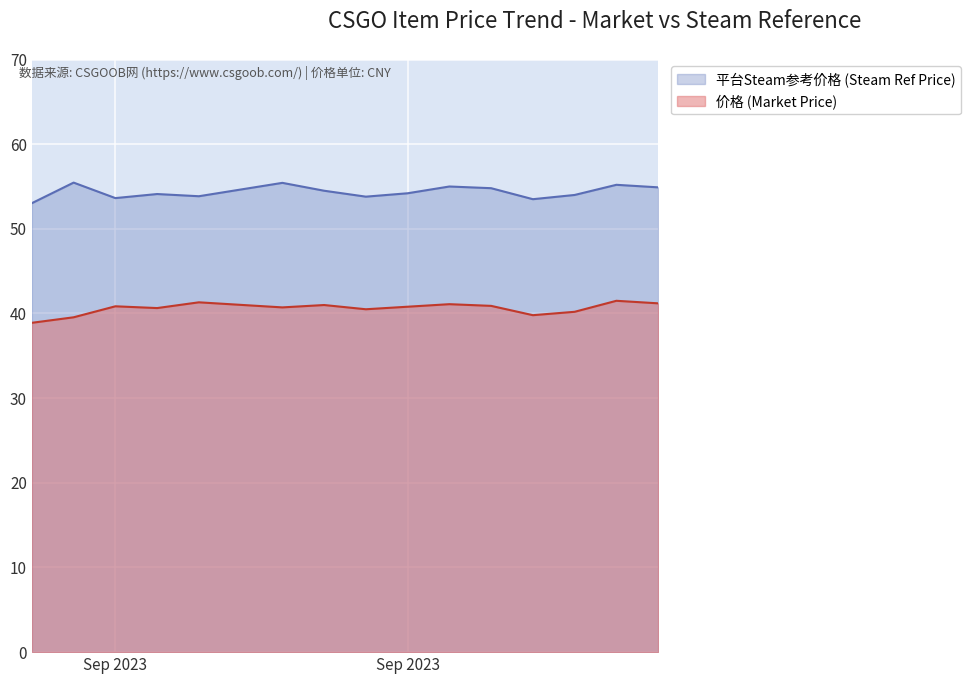

What are all the series names shown in the legend?

平台Steam参考价格 (Steam Ref Price), 价格 (Market Price)